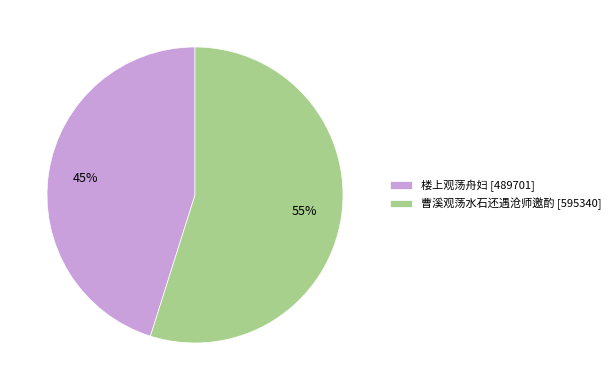

Which category accounts for the majority?

曹溪观荡水石还遇沧师邀酌